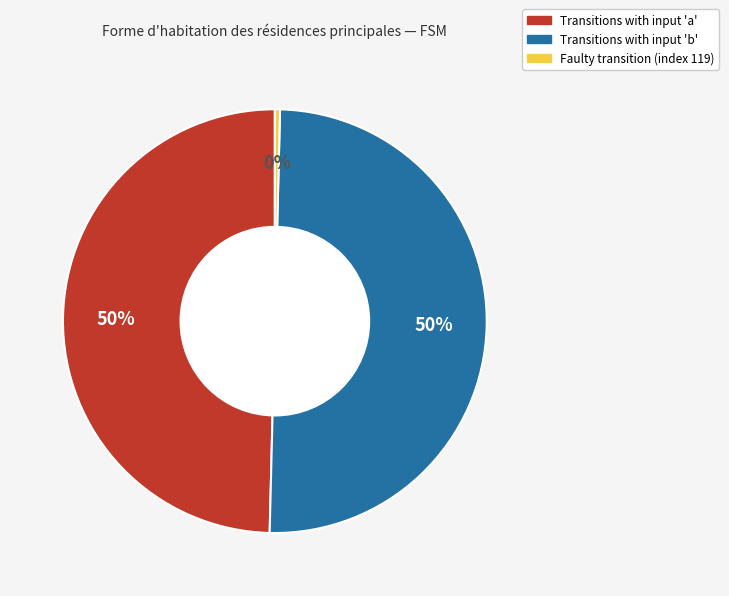

To the nearest percent, what is the average slice percentage?

33%